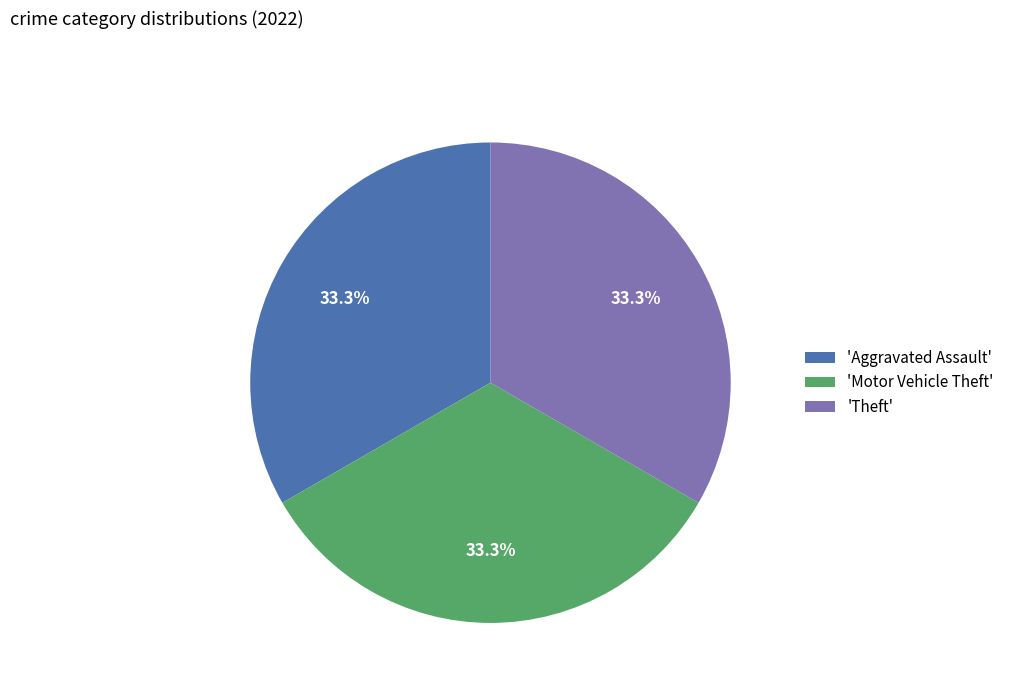

What is the total percentage of 'Aggravated Assault' and 'Theft'?

66.7%